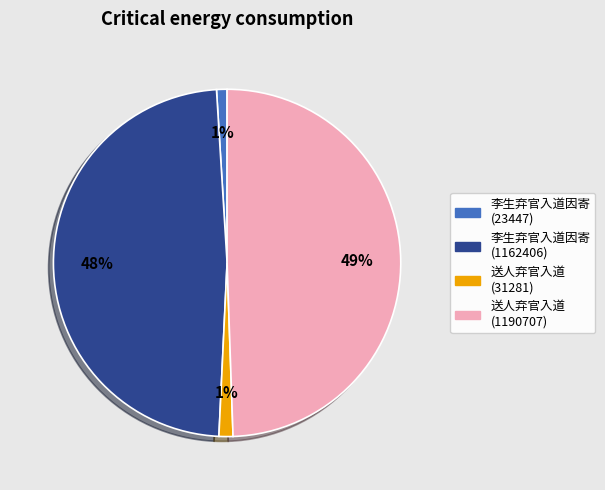

Which slice is the largest?

送人弃官入道 (1190707)